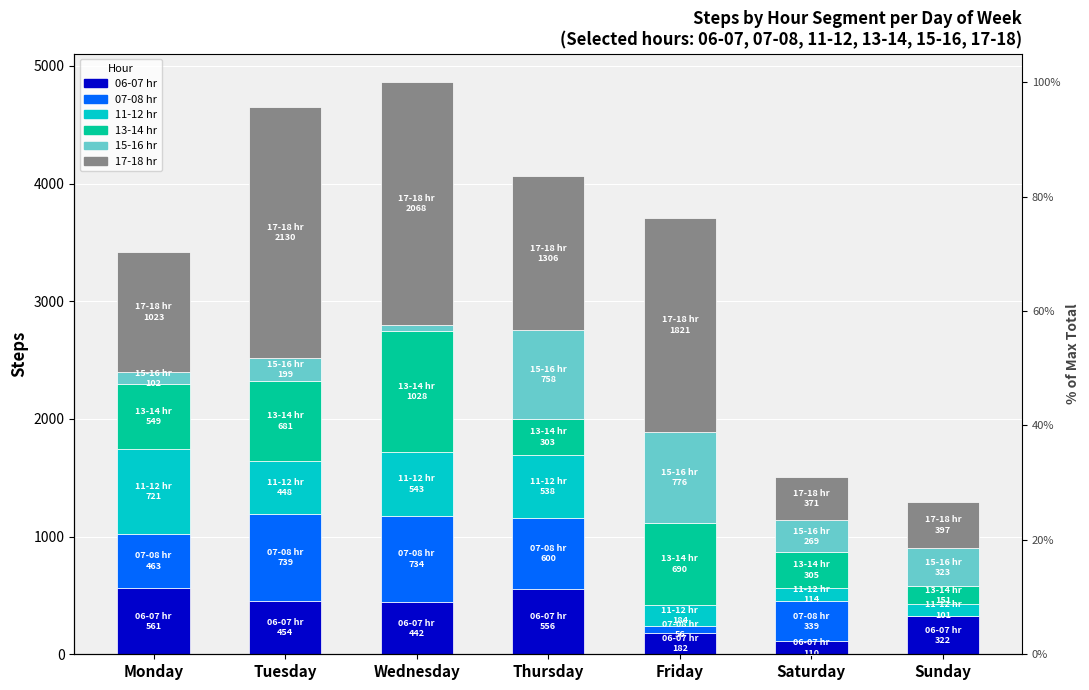

What are all the series names shown in the legend?

06-07 hr, 07-08 hr, 11-12 hr, 13-14 hr, 15-16 hr, 17-18 hr